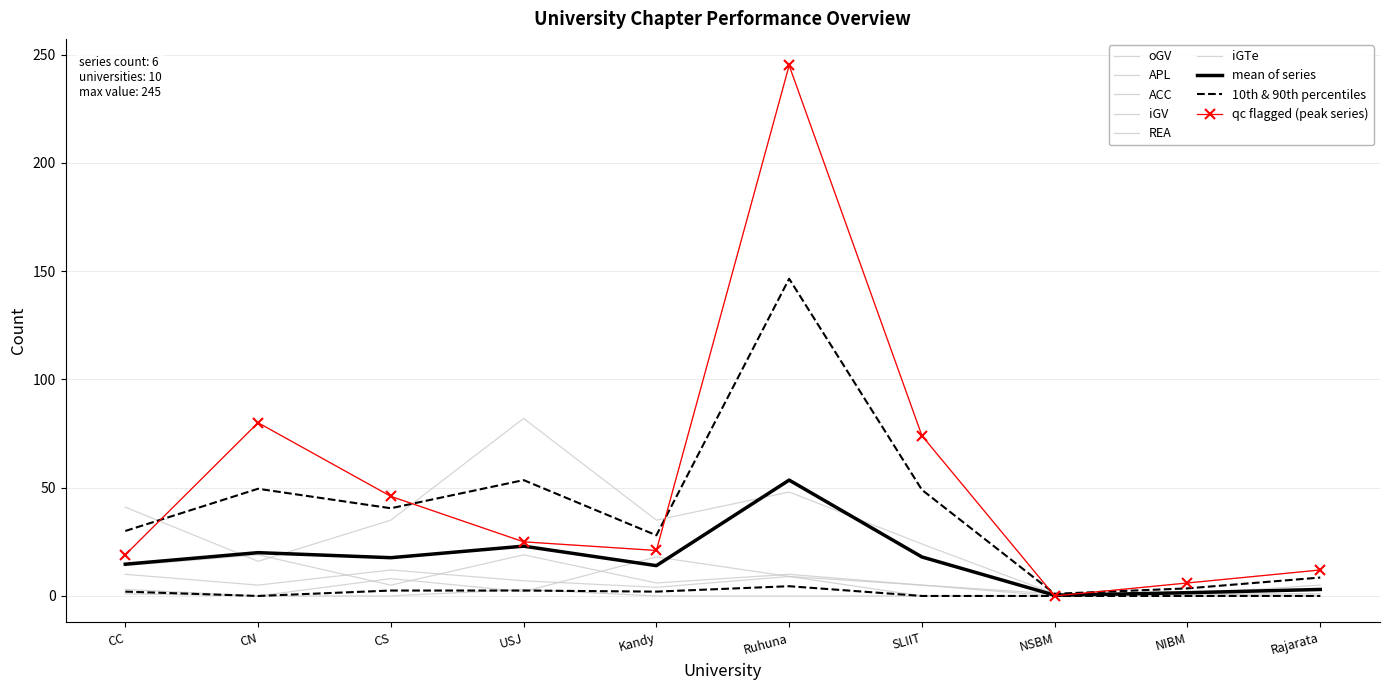

Reading left to right, extract all data points from this chart.

oGV: 19	80	46	25	21	245	74	0	6	12
APL: 41	16	35	82	35	48	24	1	1	5
ACC: 10	5	12	7	4	9	5	0	1	1
iGV: 3	0	0	3	0	0	0	0	0	0
REA: 14	19	5	19	6	10	5	1	1	0
iGTe: 1	0	8	2	18	9	0	0	0	0